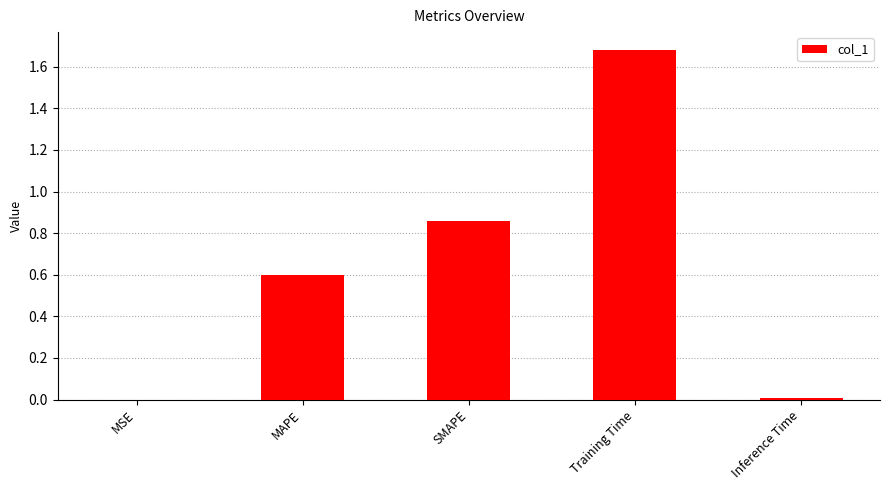

Which has a higher value, MAPE or MSE?

MAPE